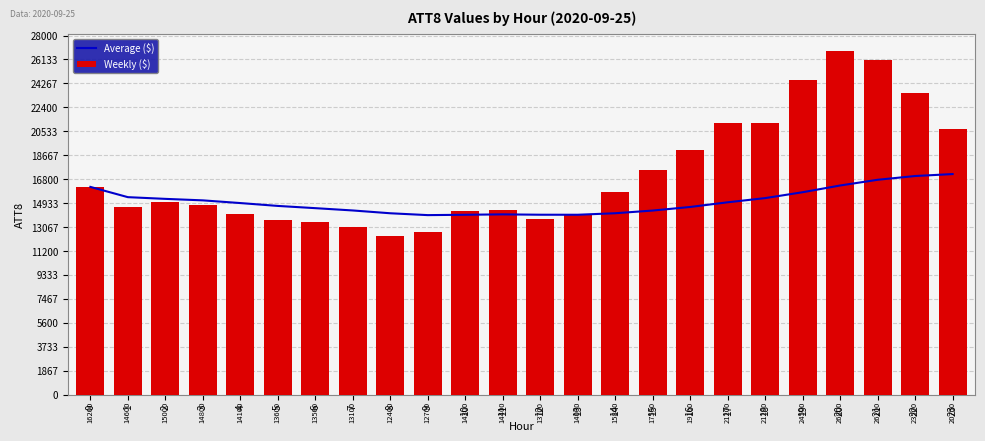

What is the lowest value of the Average ($) series?

14000.0